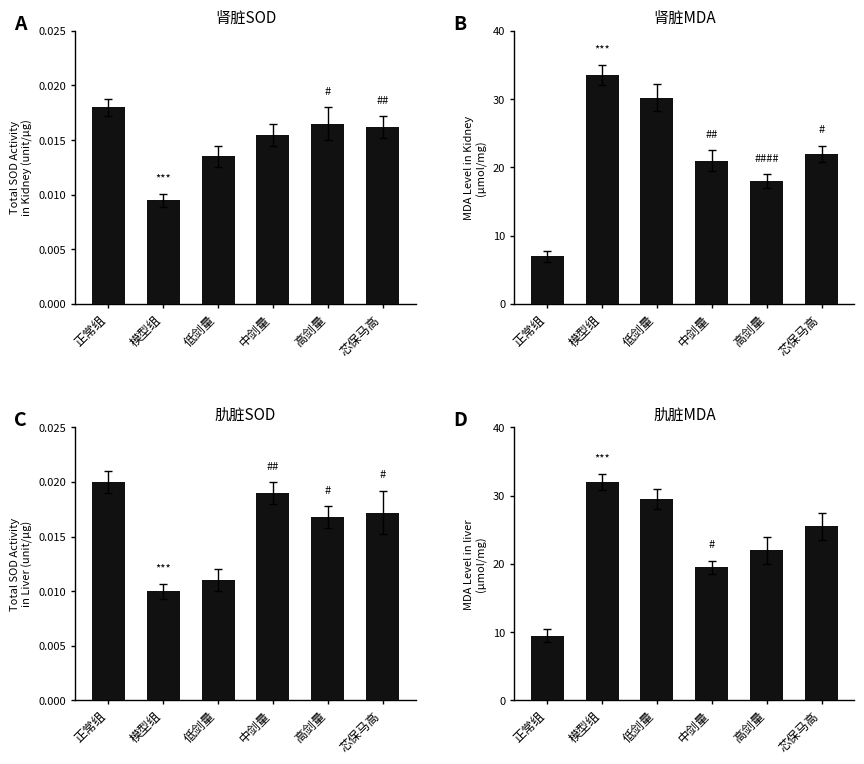

Reading left to right, extract all data points from this chart.

肾脏SOD: 0.0	0.0	0.0	0.0	0.0	0.0
肾脏MDA: 7.0	33.5	30.2	21.0	18.0	22.0
肍脏SOD: 0.0	0.0	0.0	0.0	0.0	0.0
肍脏MDA: 9.5	32.0	29.5	19.5	22.0	25.5